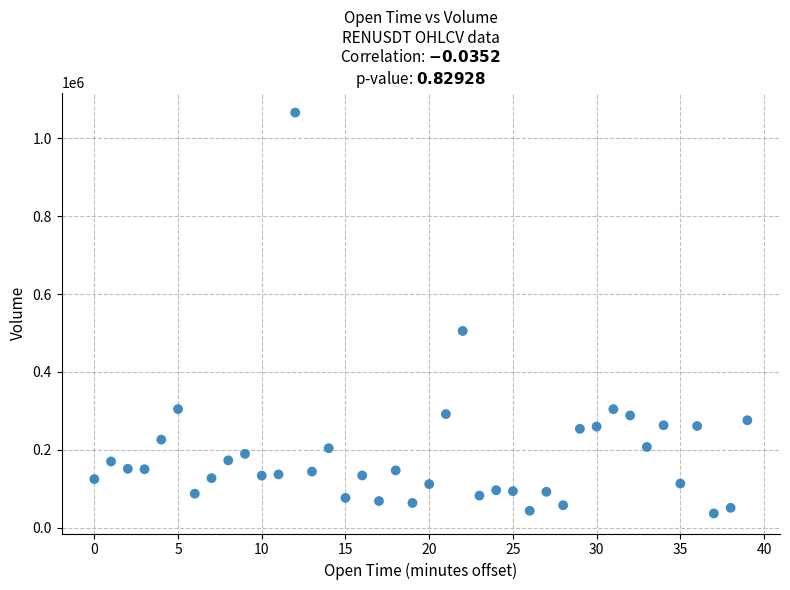

What Y value in the scatter plot is closest to 551182?

505053